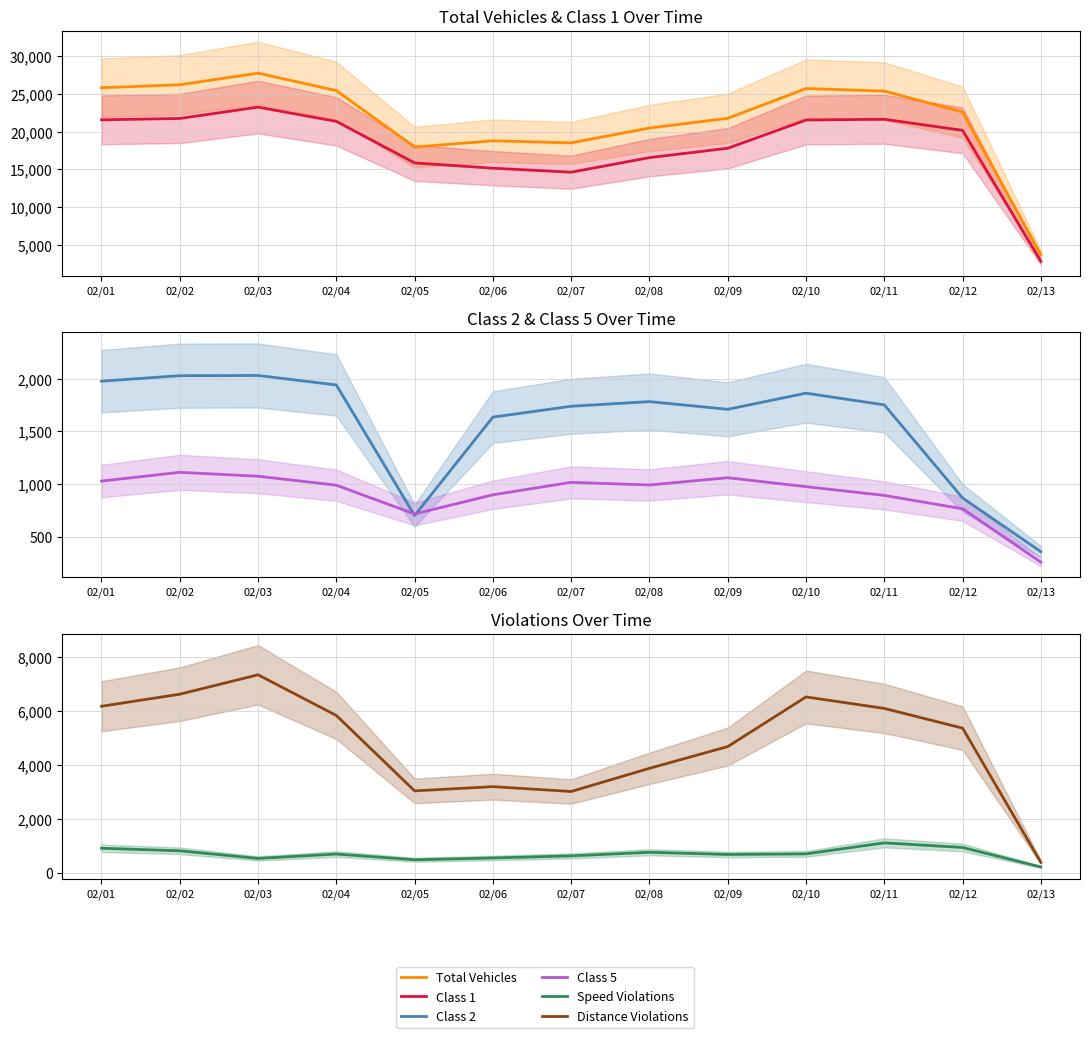

At which category is the sum across all series the highest?

02/03